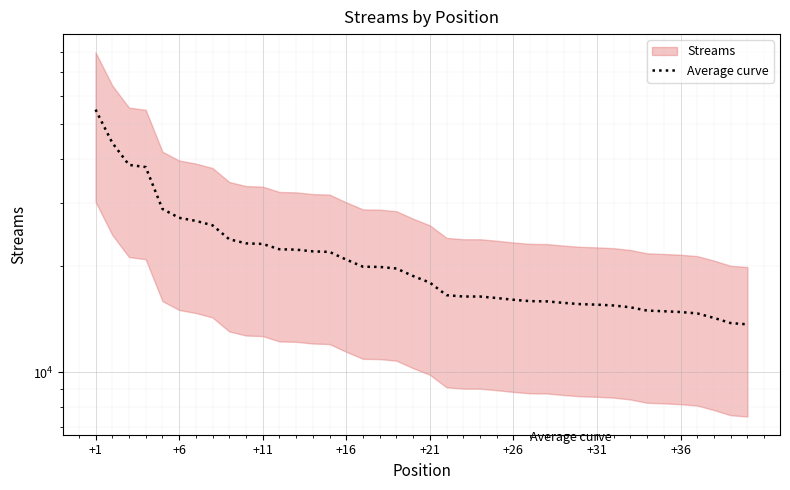

Which label corresponds to the largest value in the chart?

+1